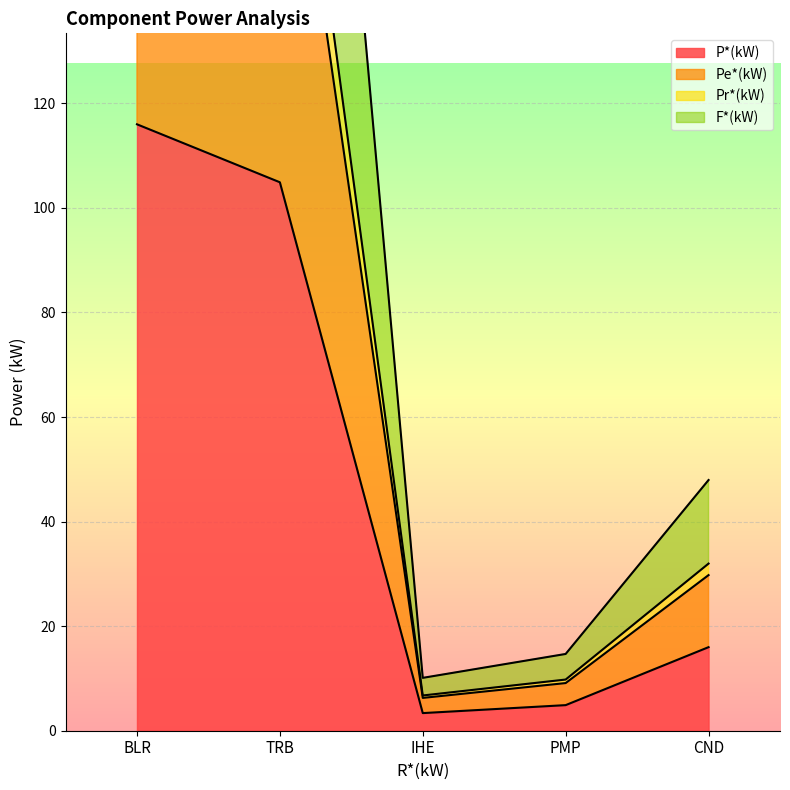

Which series has the largest range (max minus min)?

F*(kW)